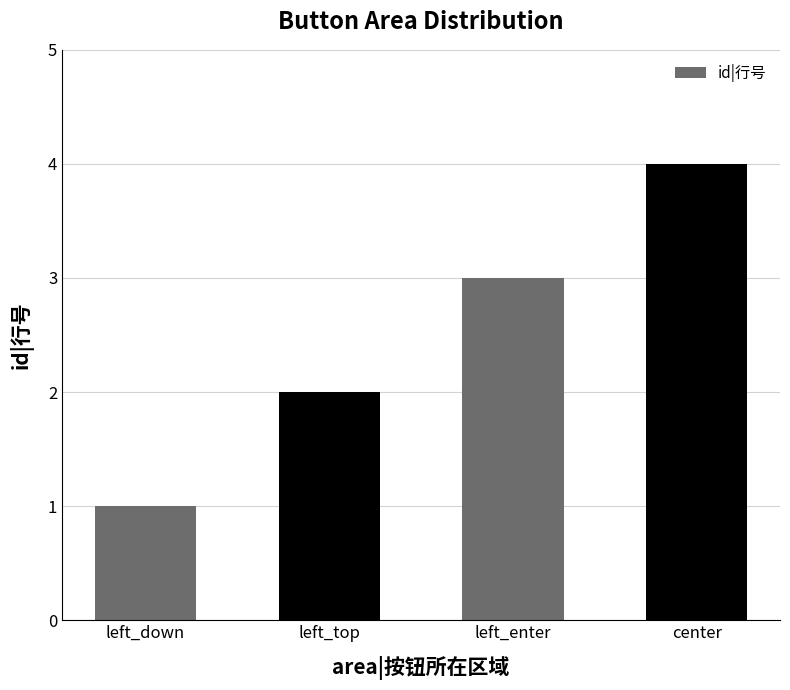

What is the sum of all values?

10